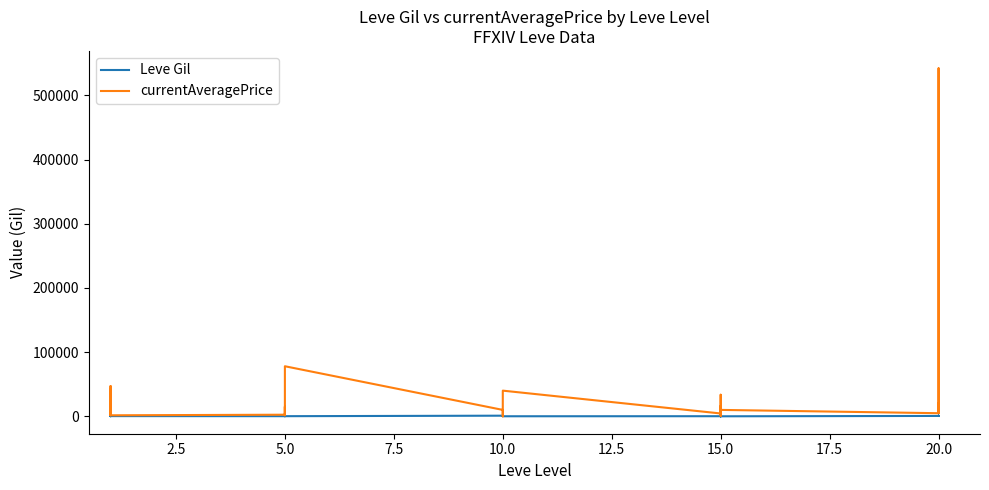

Where is the first local minimum for Leve Gil?

2.5